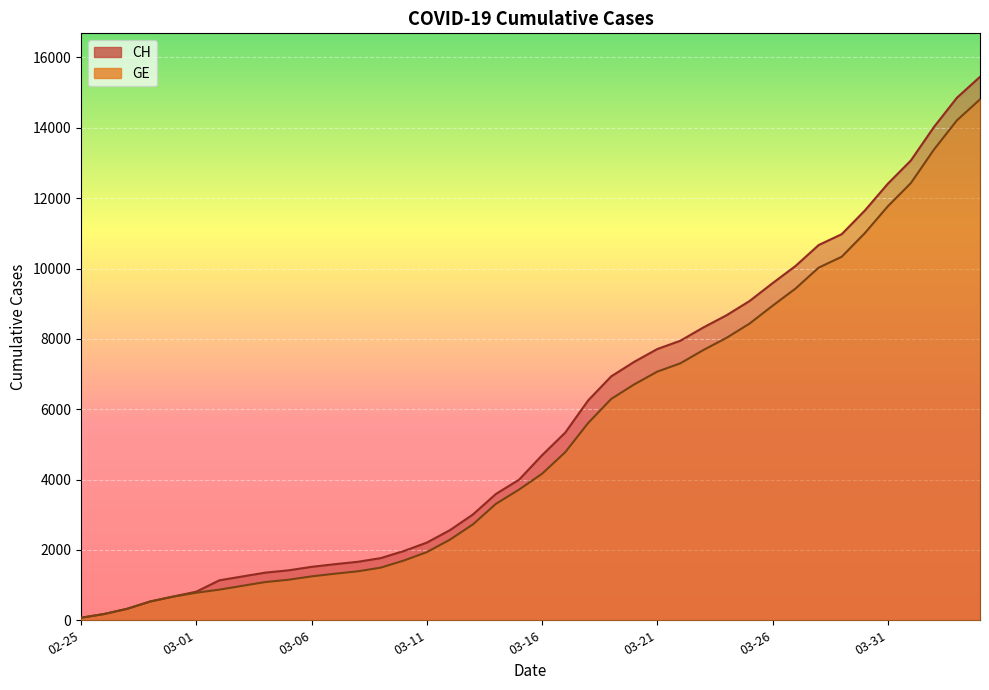

What is the label of the 32nd point from the right?

2020-03-04